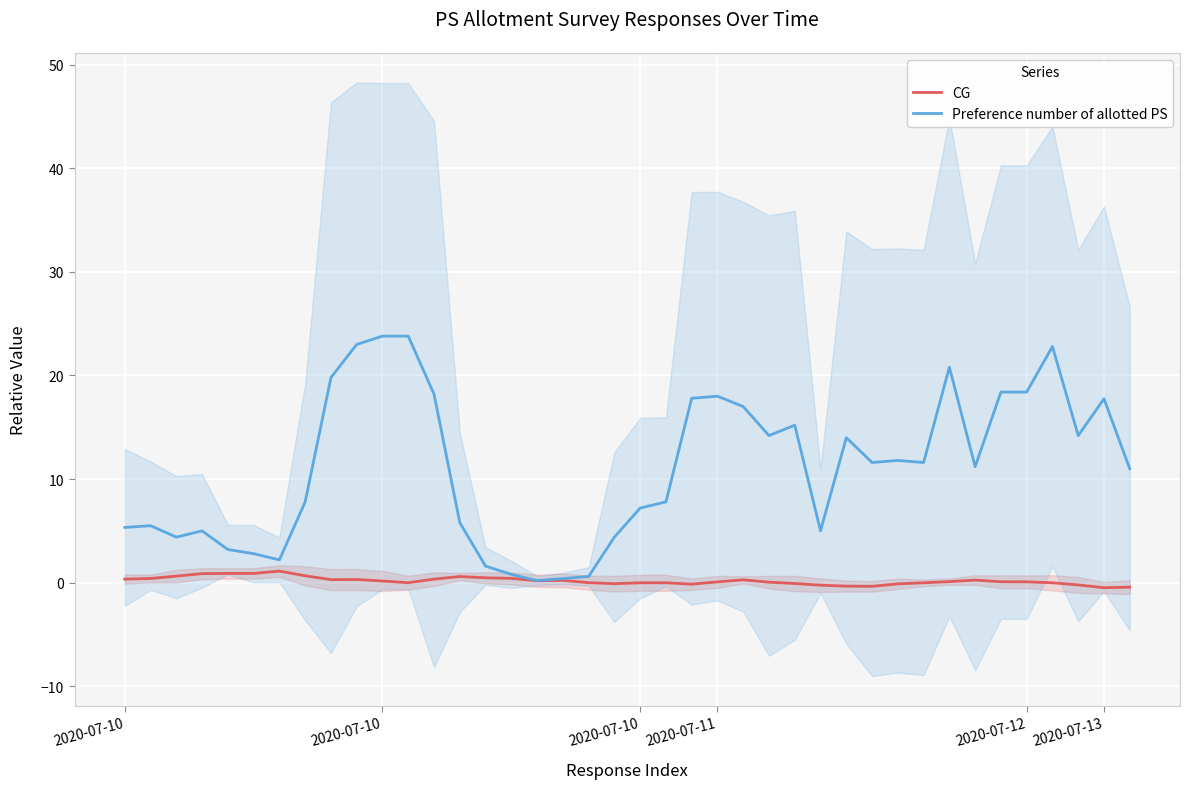

What are all the series names shown in the legend?

CG, Preference number of allotted PS